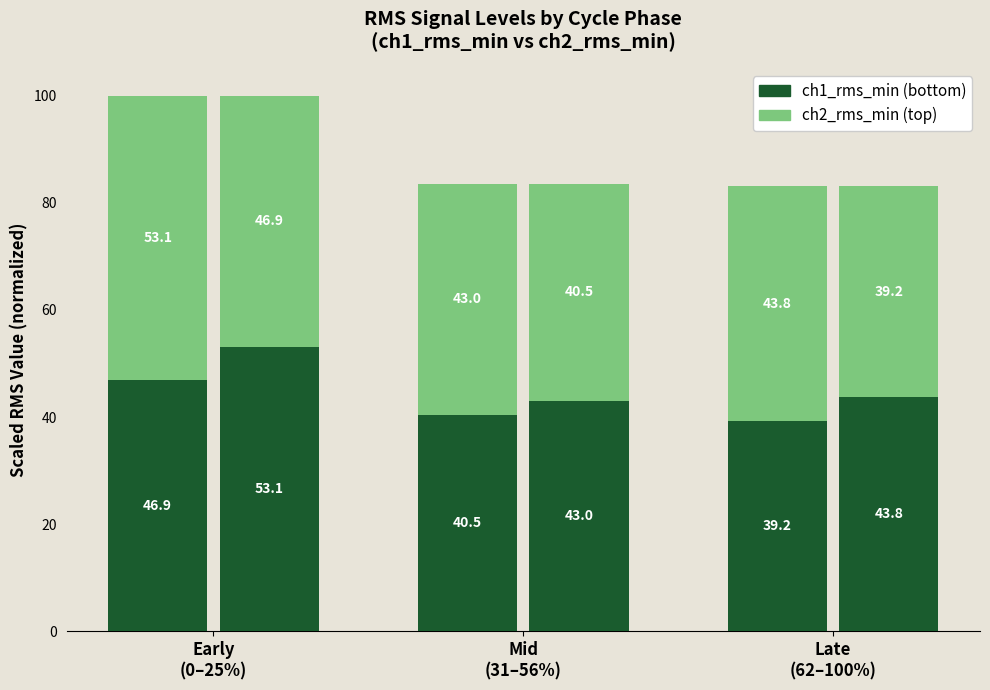

Between Early
(0–25%) and Late
(62–100%), which series saw the biggest shift?

CH1 (ch1_rms_min)